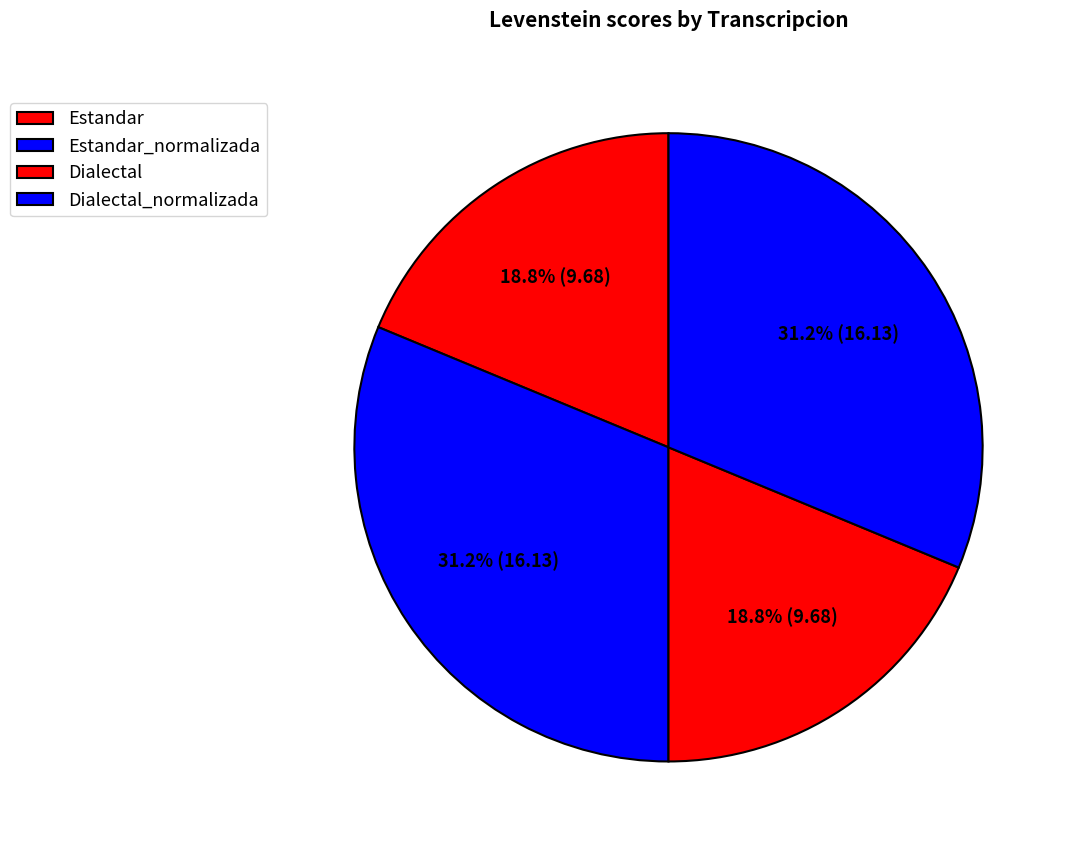

The Estandar slice represents 19% of the pie. True or false?

True